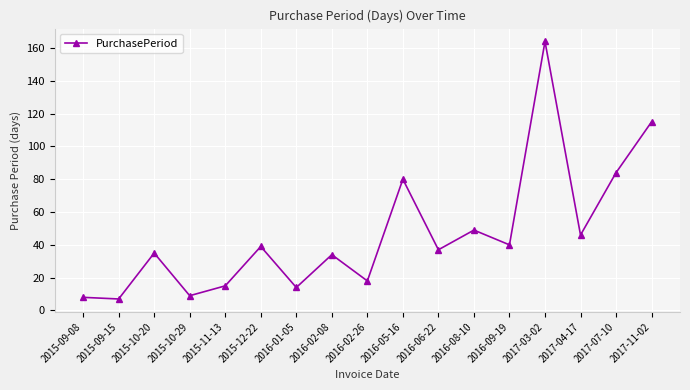

What is the difference between the values at 2016-09-19 and 2016-06-22?

3